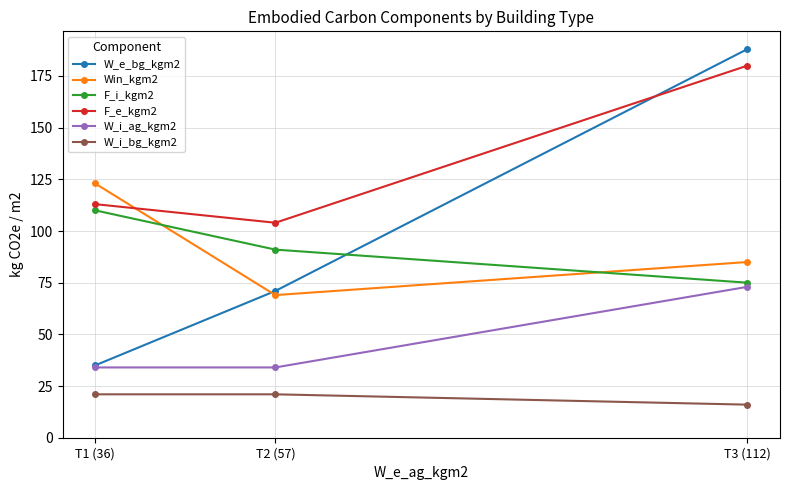

What is the minimum value for W_i_bg_kgm2?

16